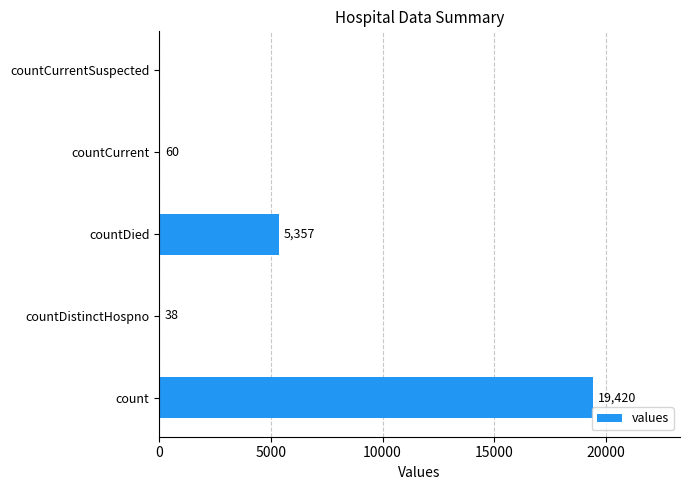

Approximately how many times larger is the value at countCurrent compared to countDistinctHospno?

1.6